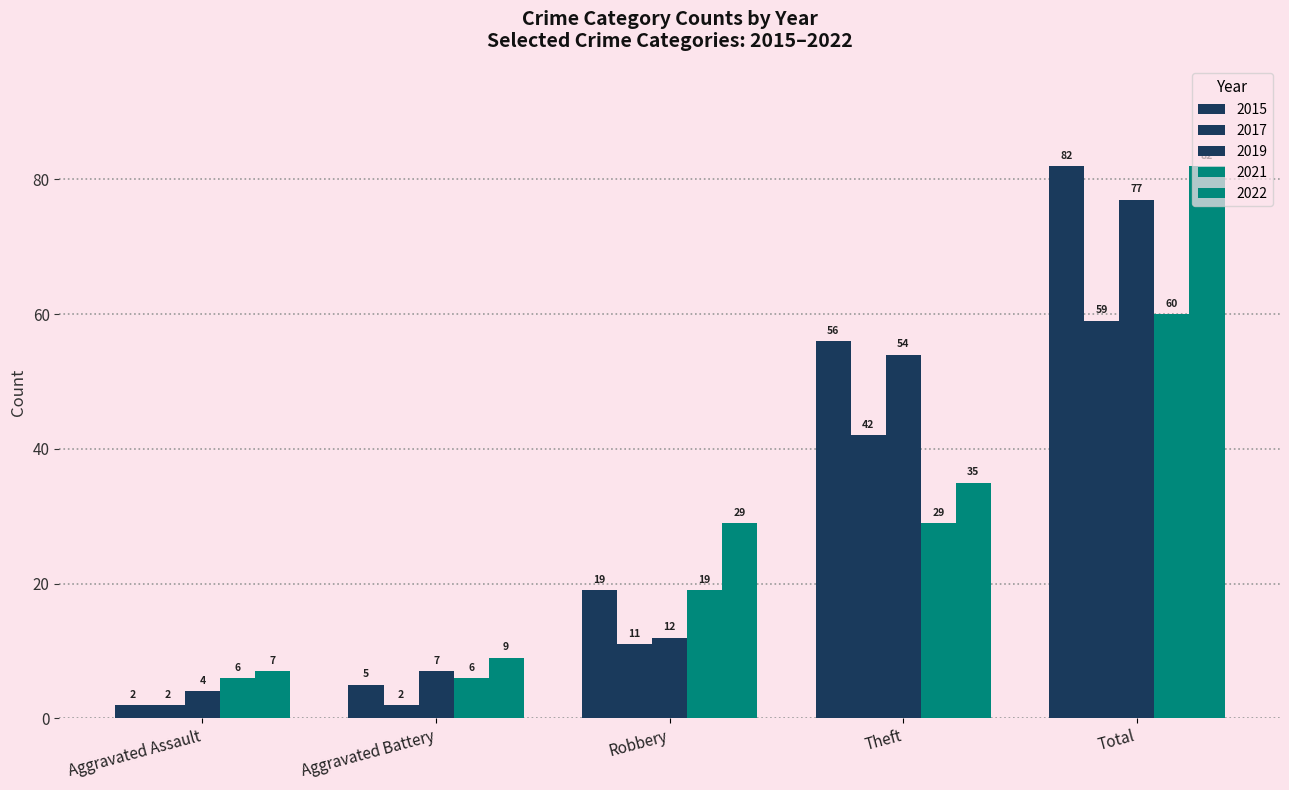

Where does the 2015 series first go above 19?

Theft